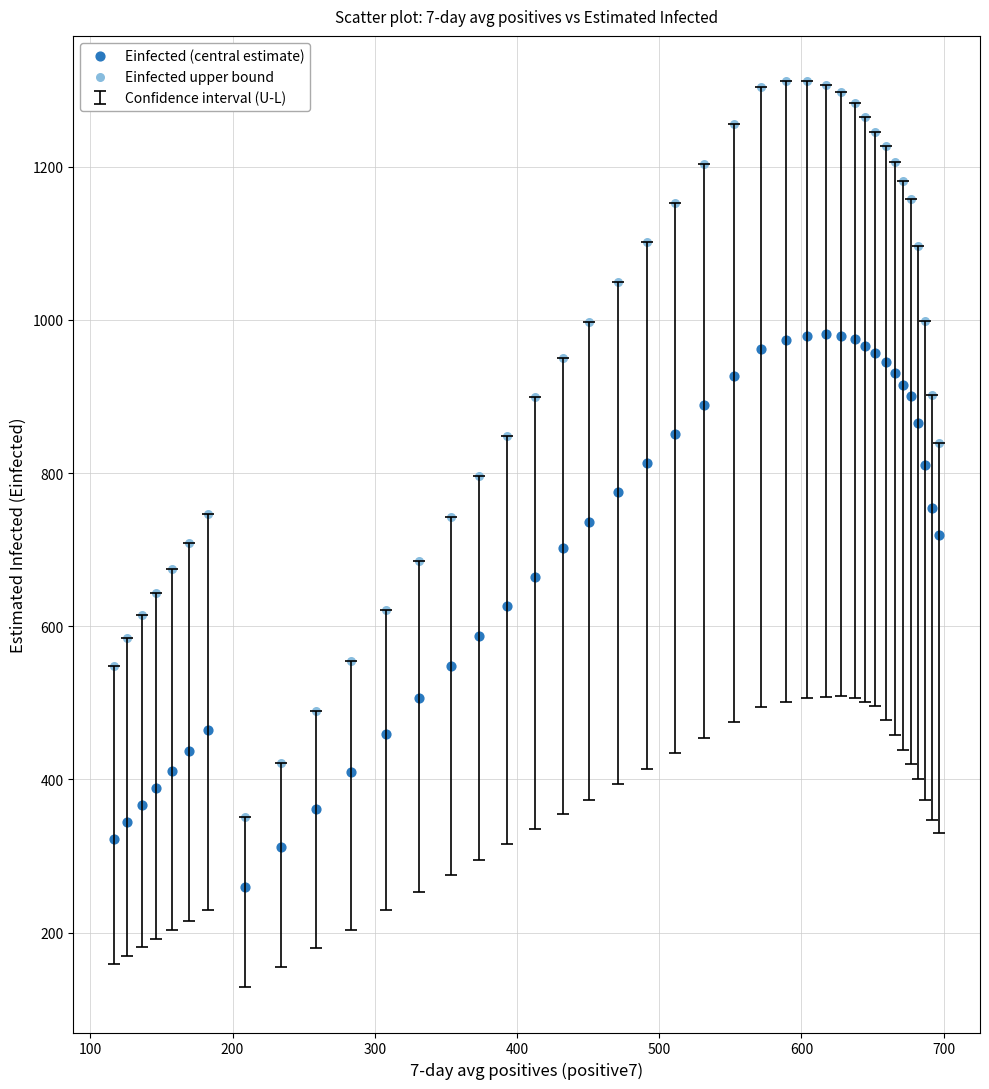

Which series has the largest Y range (max minus min)?

Einfected upper bound